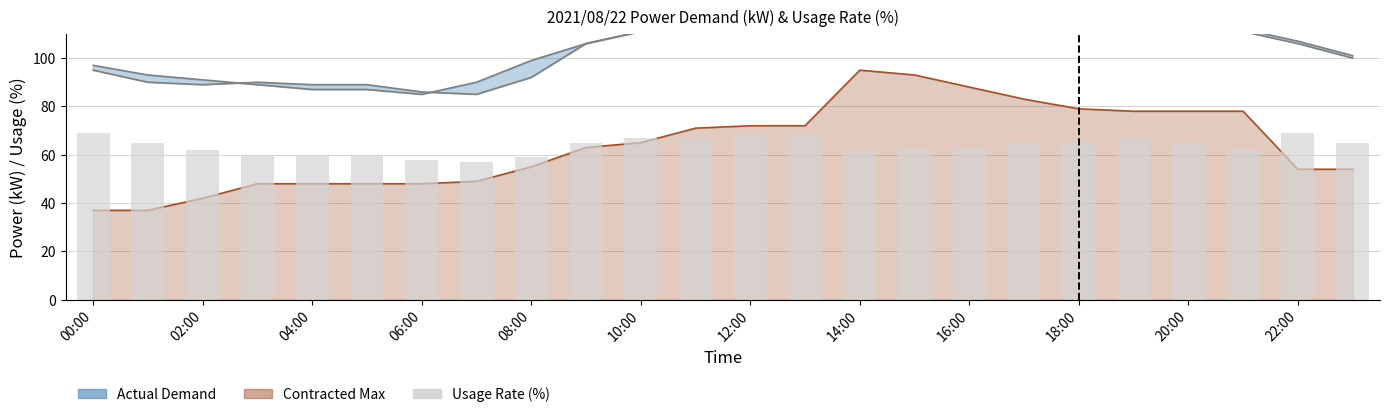

How many data points are above 65?

7